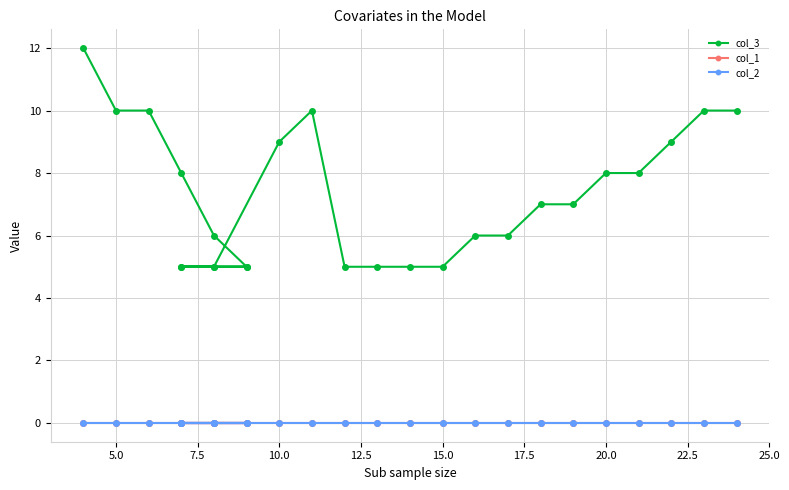

How many lines are shown in the chart?

3